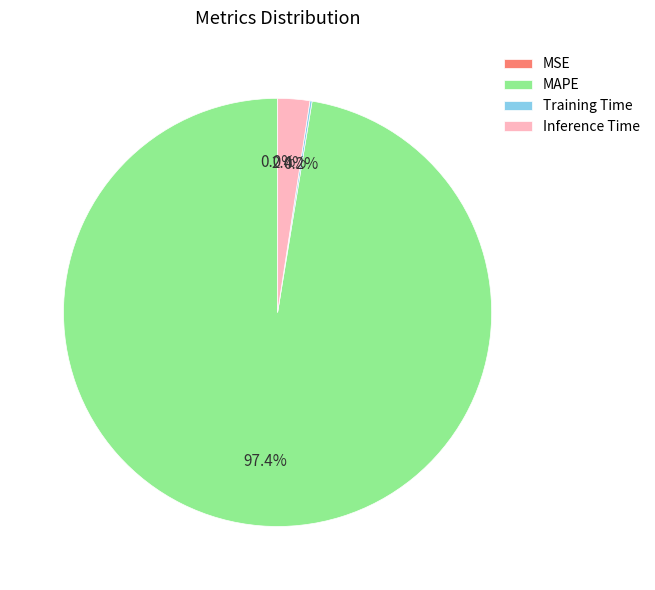

Which category has the biggest portion of the pie?

MAPE